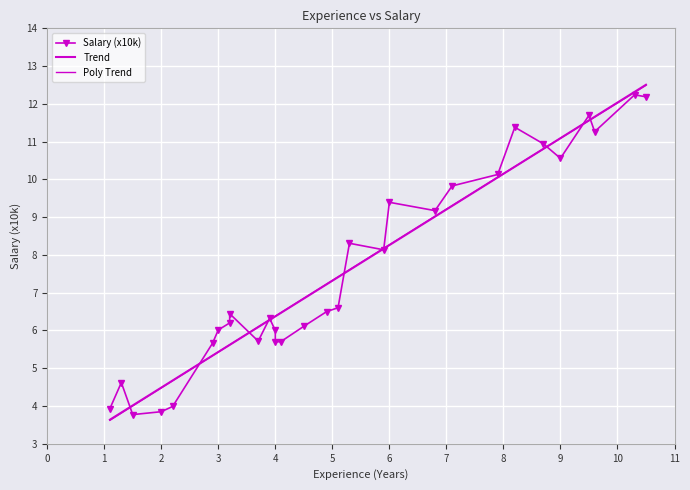

What is the difference between the second highest and second lowest values in the Trend series?

8.5